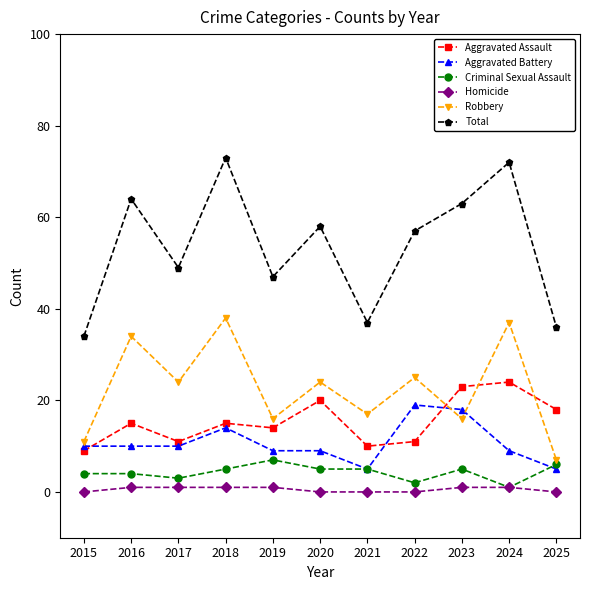

True or false: Aggravated Battery and Homicide intersect in this chart.

False